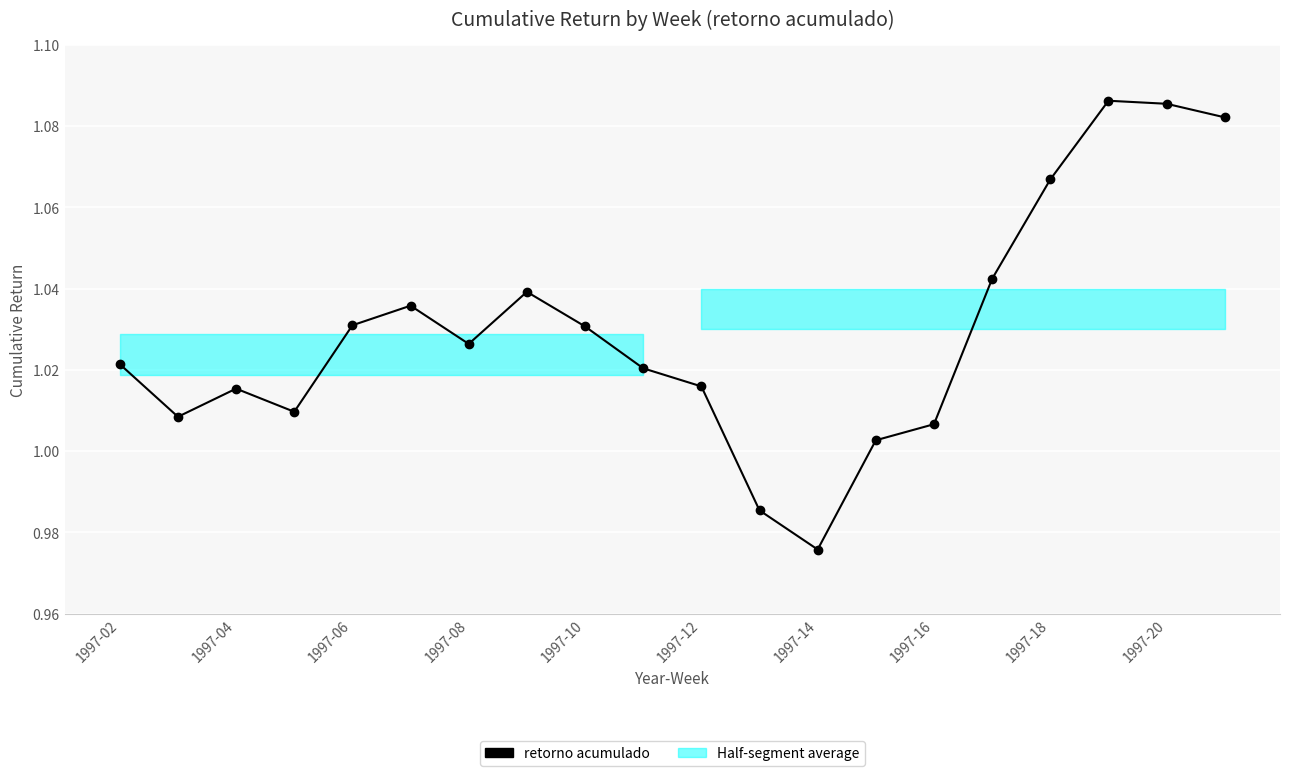

Is it true that the value at 1997-10 is 0.5?

False